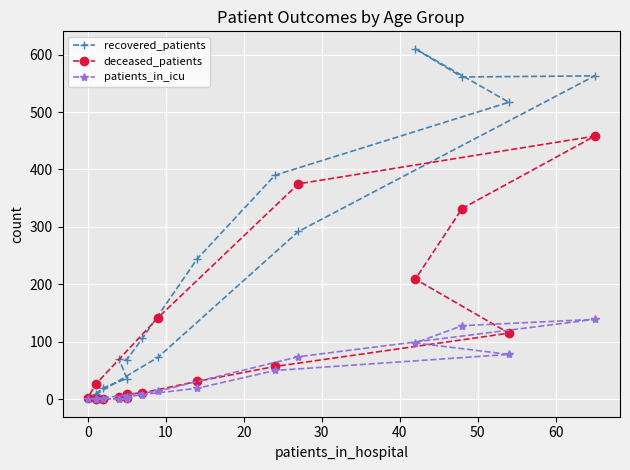

How many values in the recovered_patients series are below 106?

8